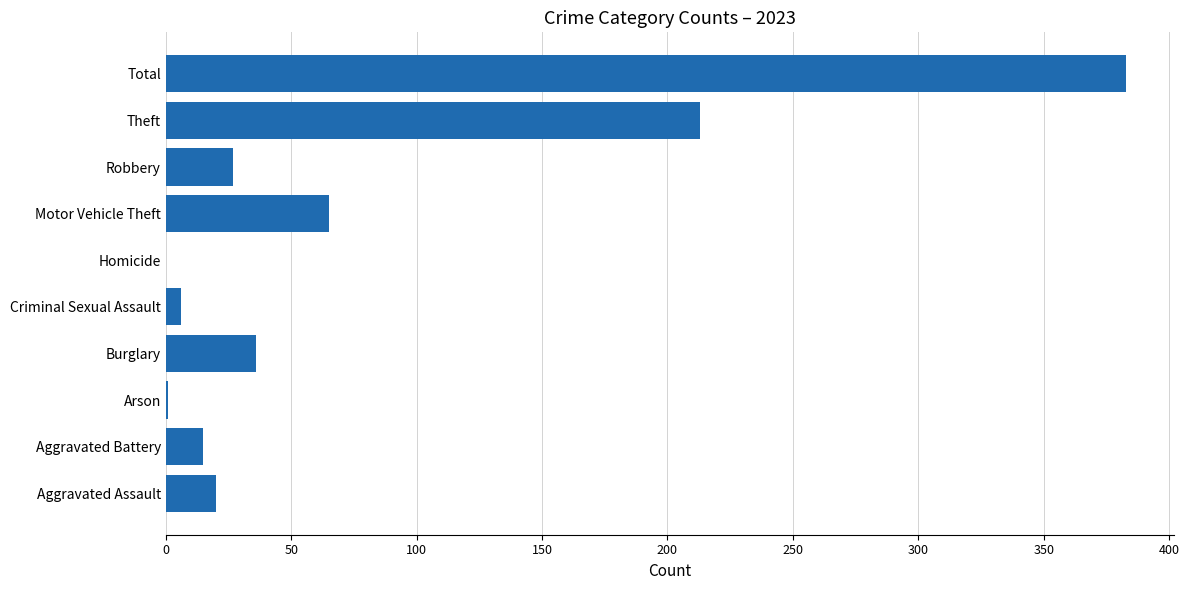

At which label is the value closest to 191?

Theft